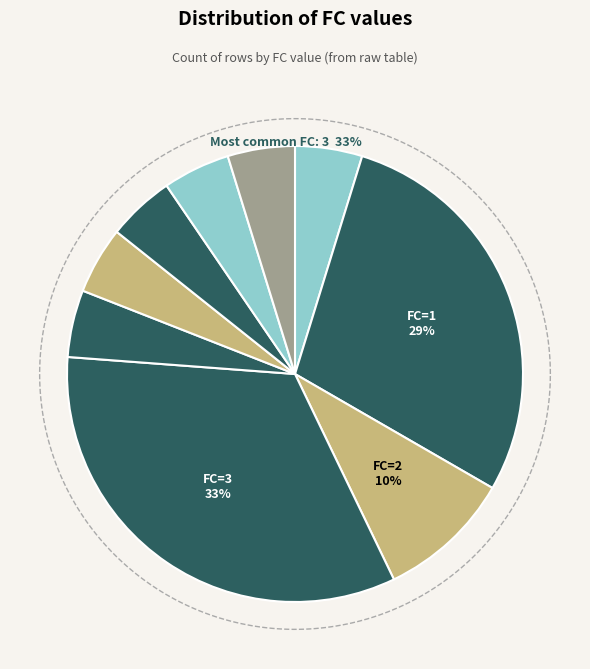

Is there any slice that represents more than half of the pie?

No